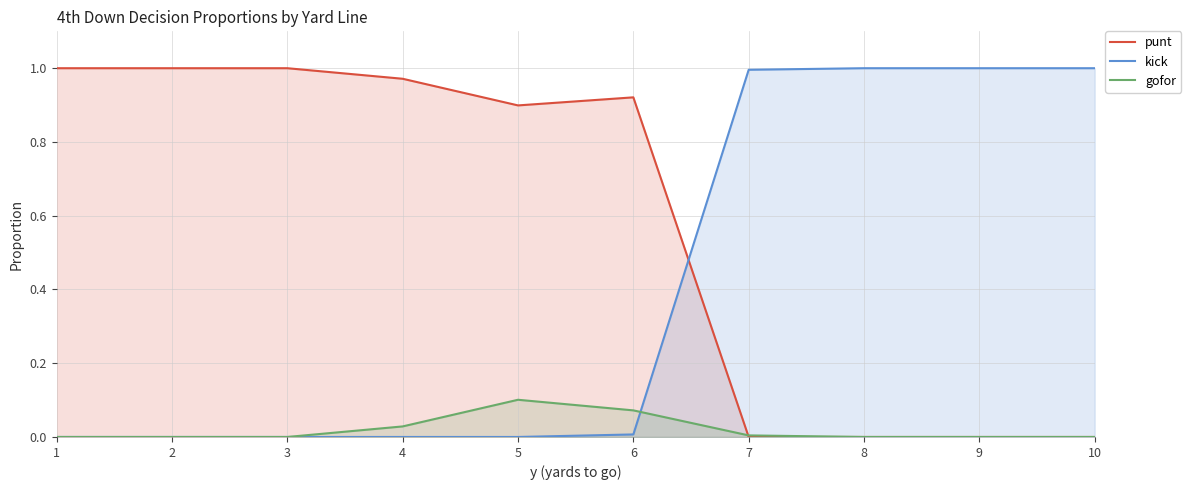

List the labels in order of kick value, largest first.

8, 9, 10, 7, 6, 1, 2, 3, 4, 5